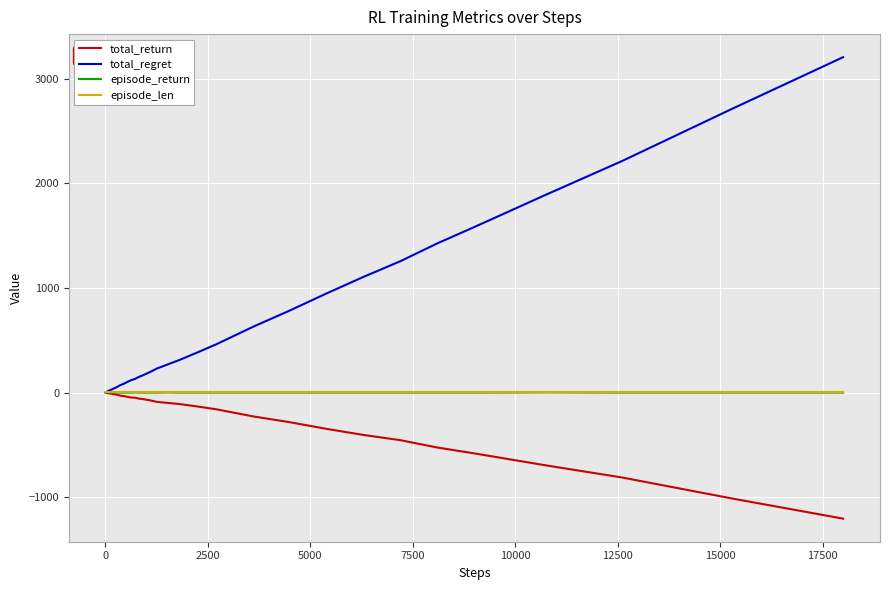

Which series has the largest range (max minus min)?

total_regret